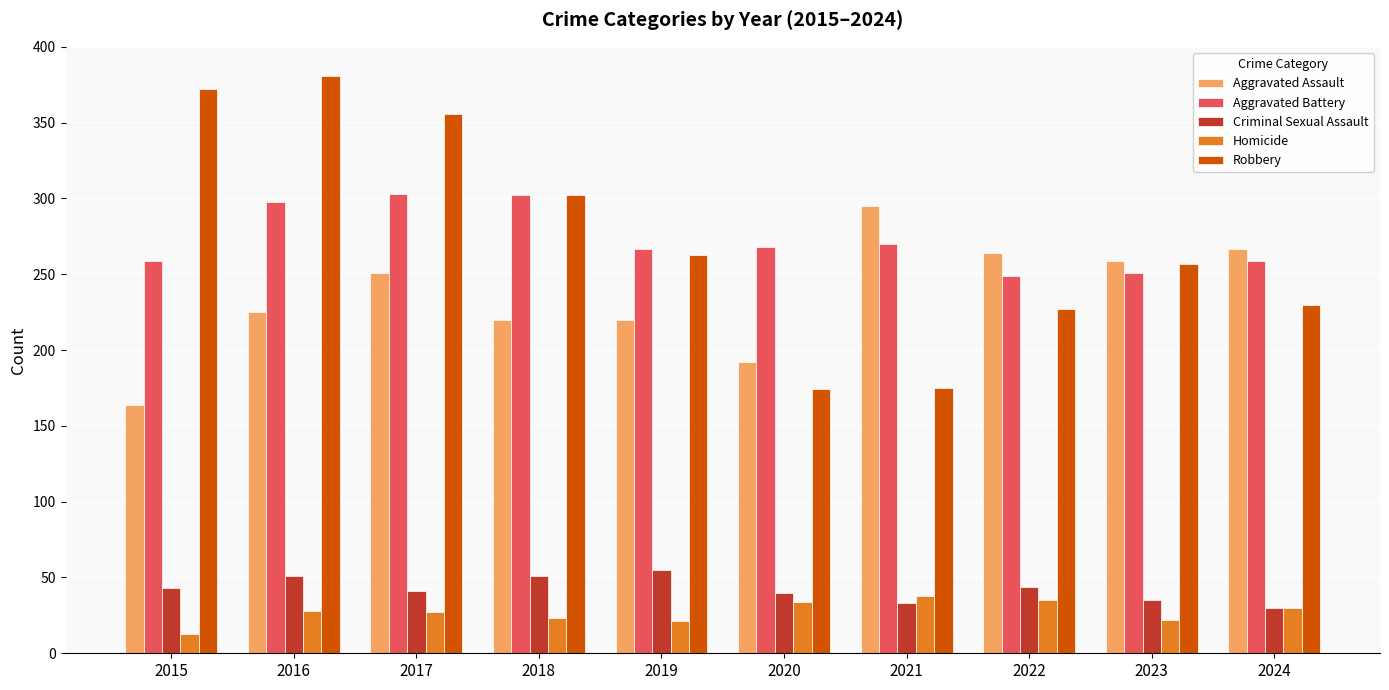

Which series has the largest range (max minus min)?

Robbery